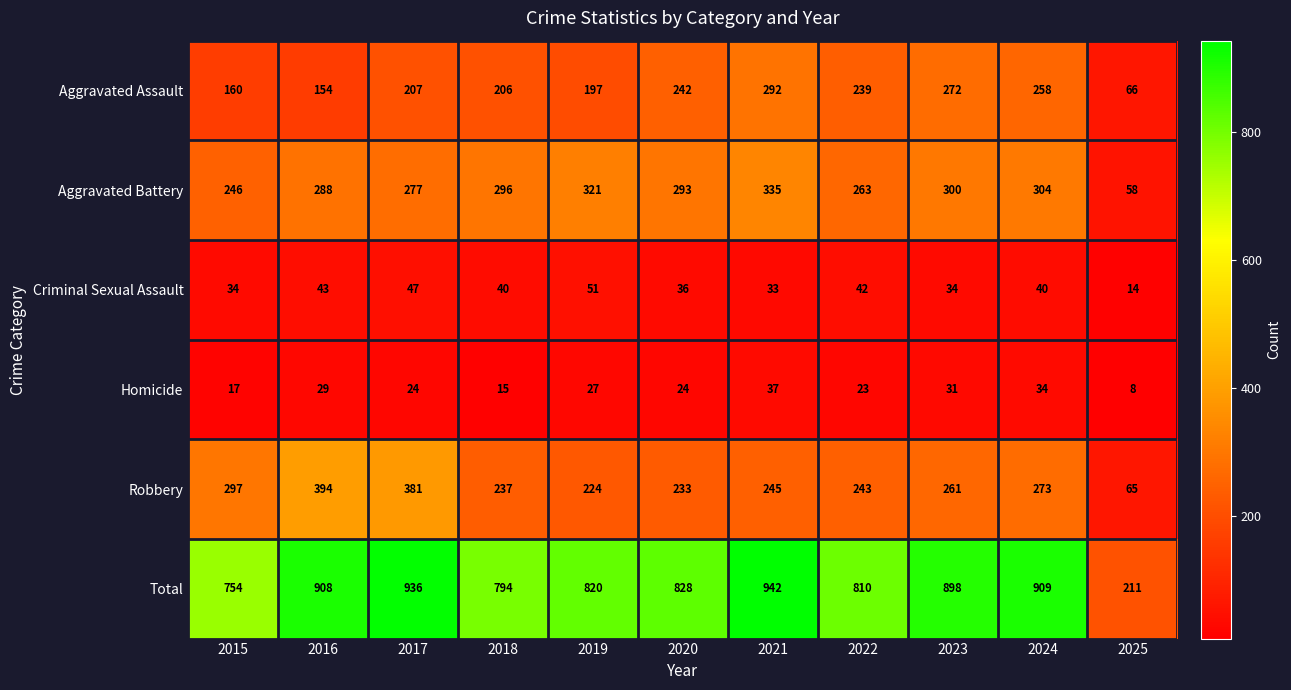

The value of Aggravated Battery at 2017 is 277. True or false?

True